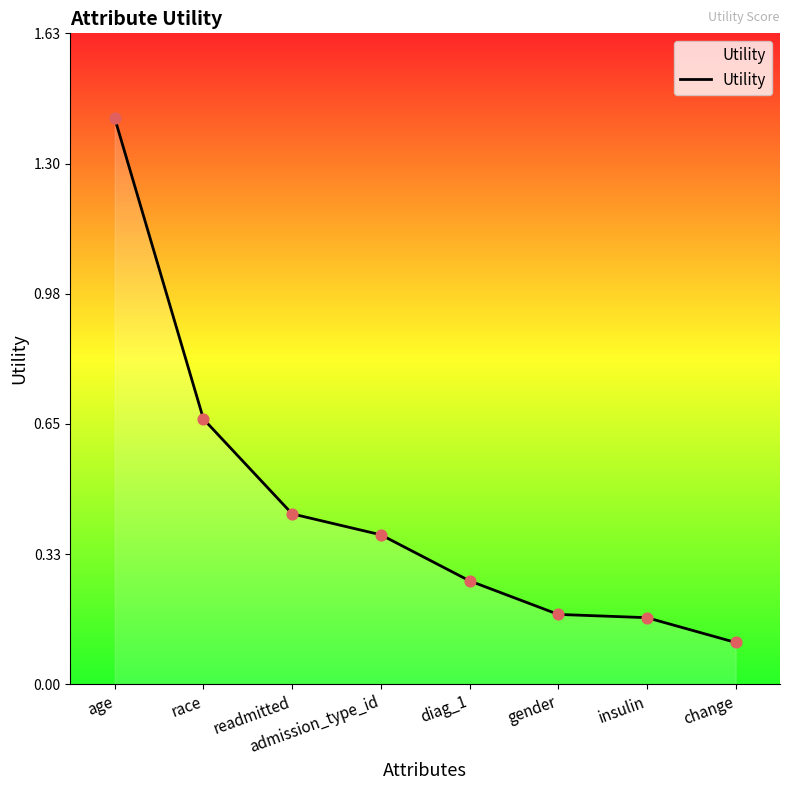

What is the change in value from gender to change?

-0.1